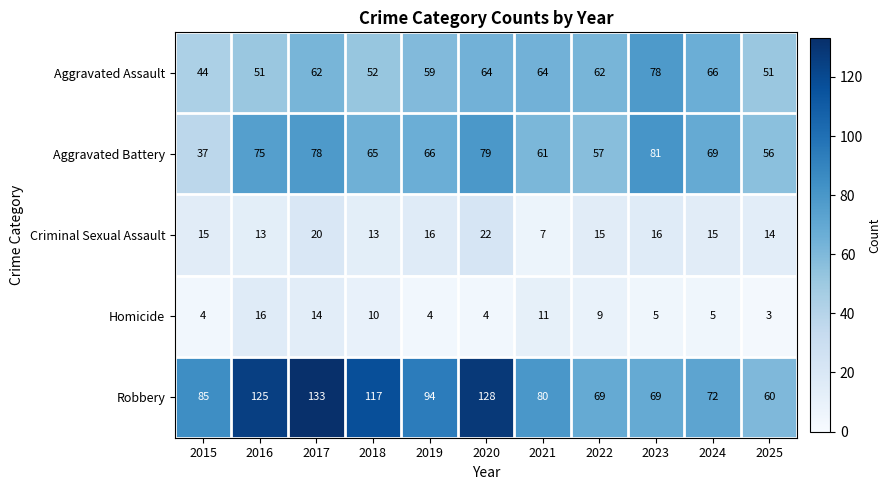

The Robbery series shows 76 at 2018. True or false?

False